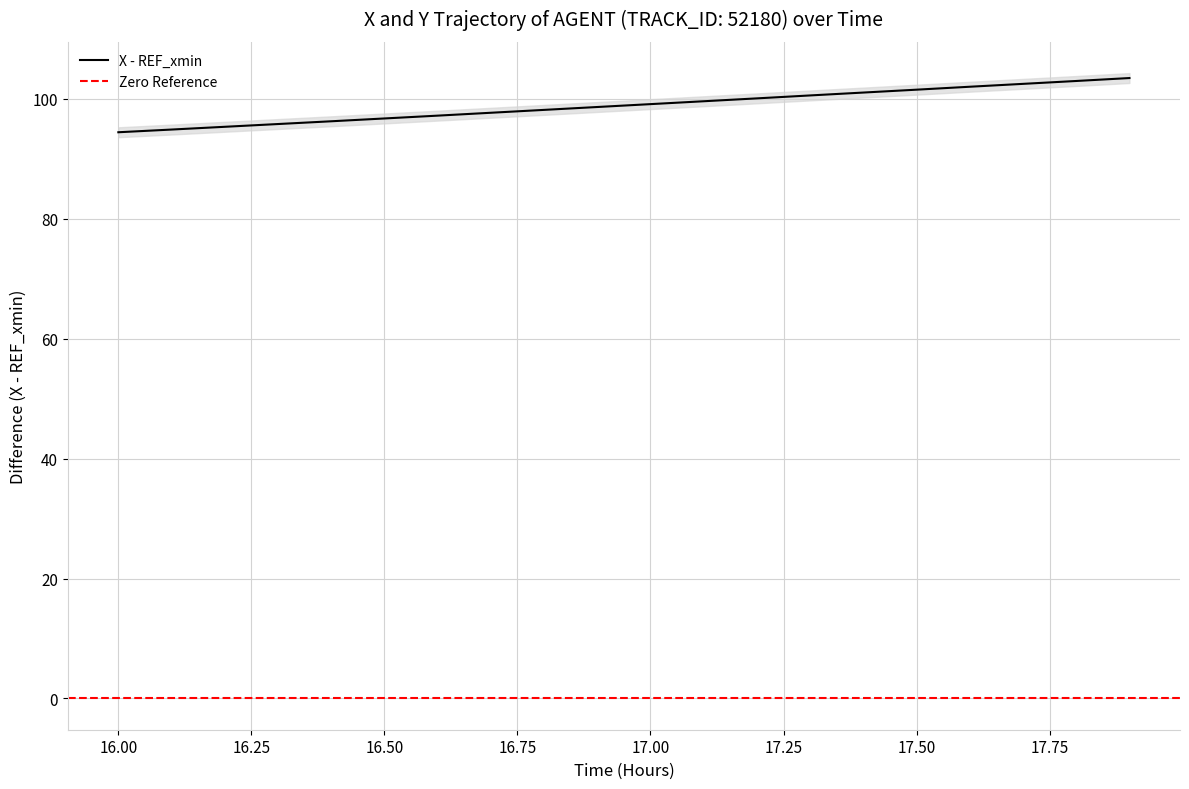

True or false: X - REF_xmin has a value of 94.4 at 16.00.

True